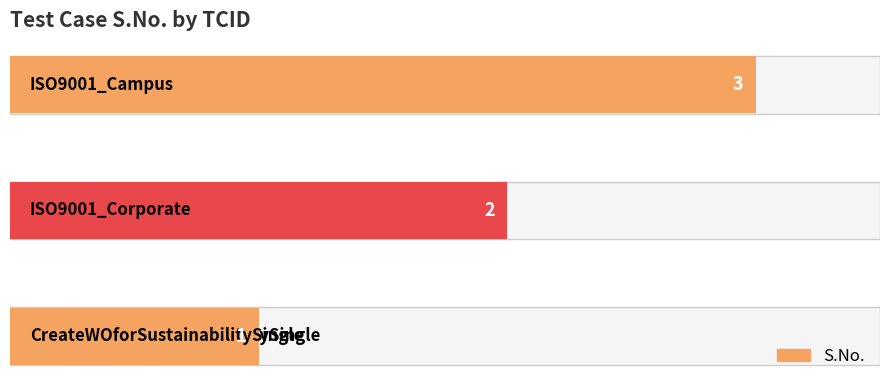

What is the sum of all values?

6